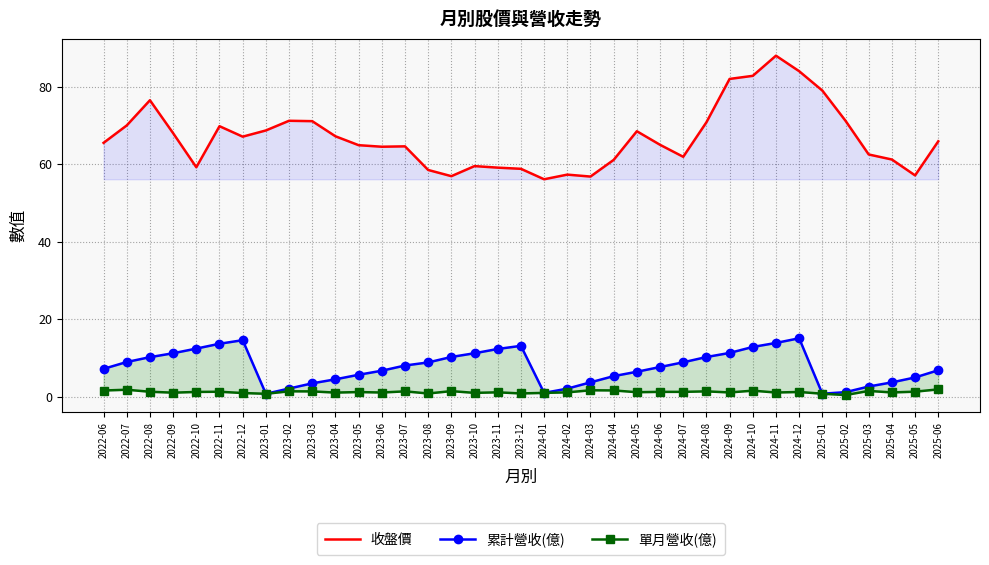

True or false: 累計營收(億) has more than 1 interior local peaks.

True